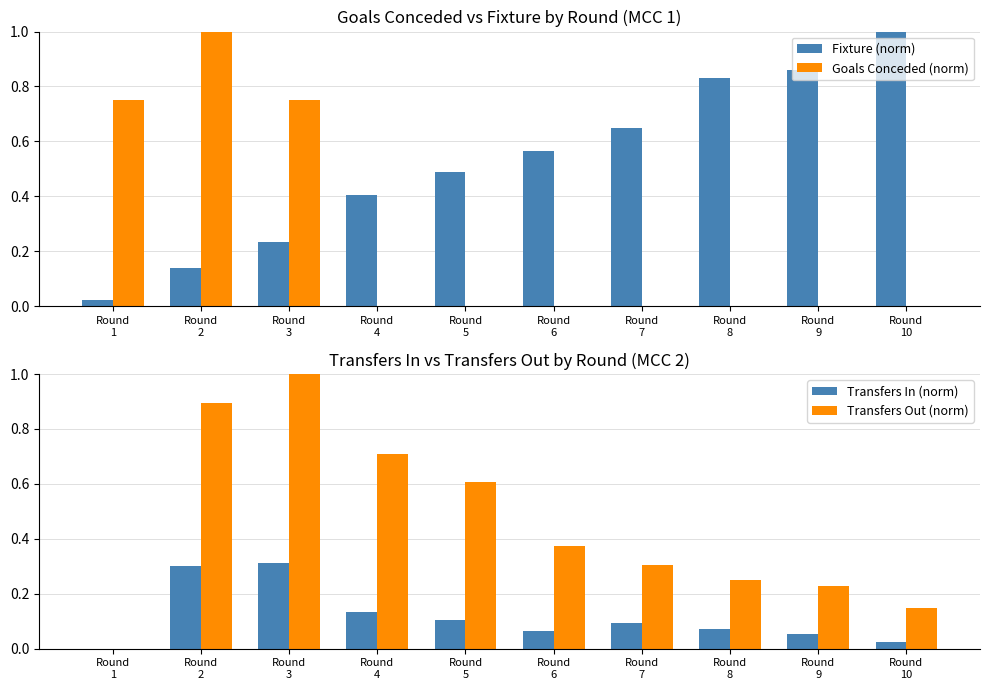

How many groups of bars are there?

10